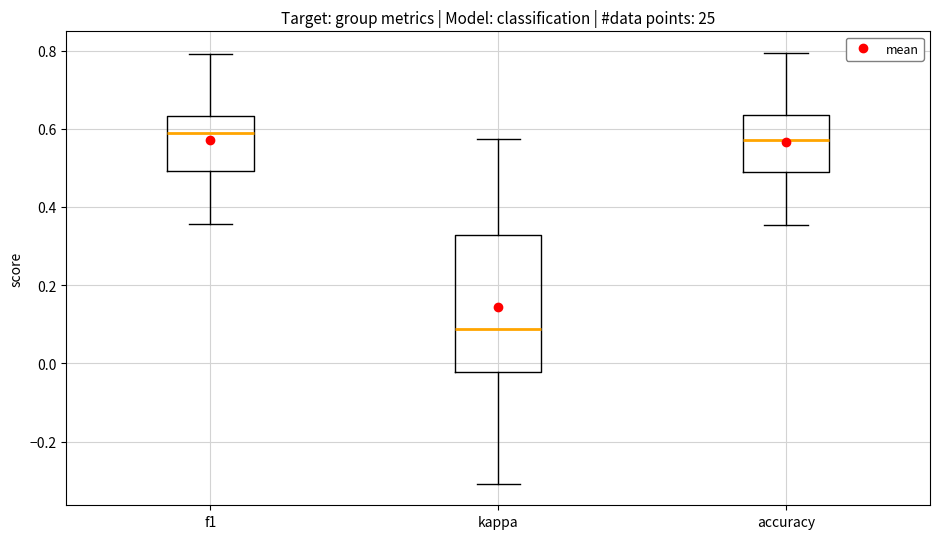

Where does the upper whisker of the box for kappa end on the y-axis? The values are not printed on the chart, so give them approximately, as read against the axis.

0.58